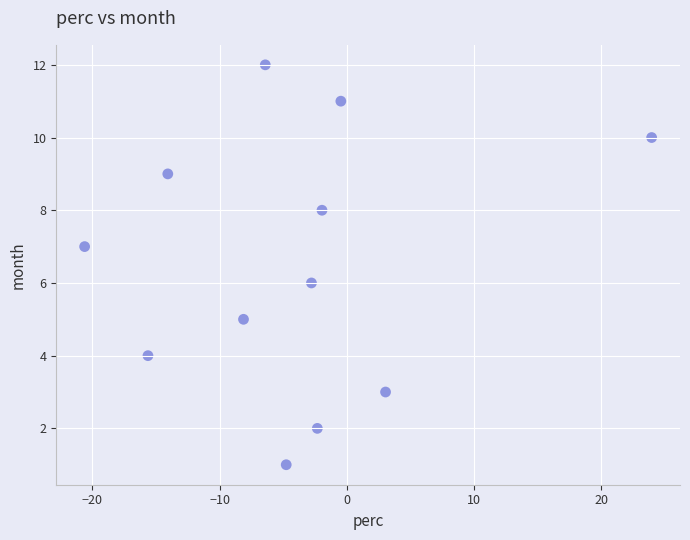

What is the range of Y values (max minus min)?

11